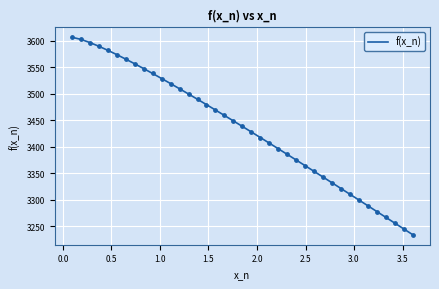

What is the greatest value displayed?

3606.8